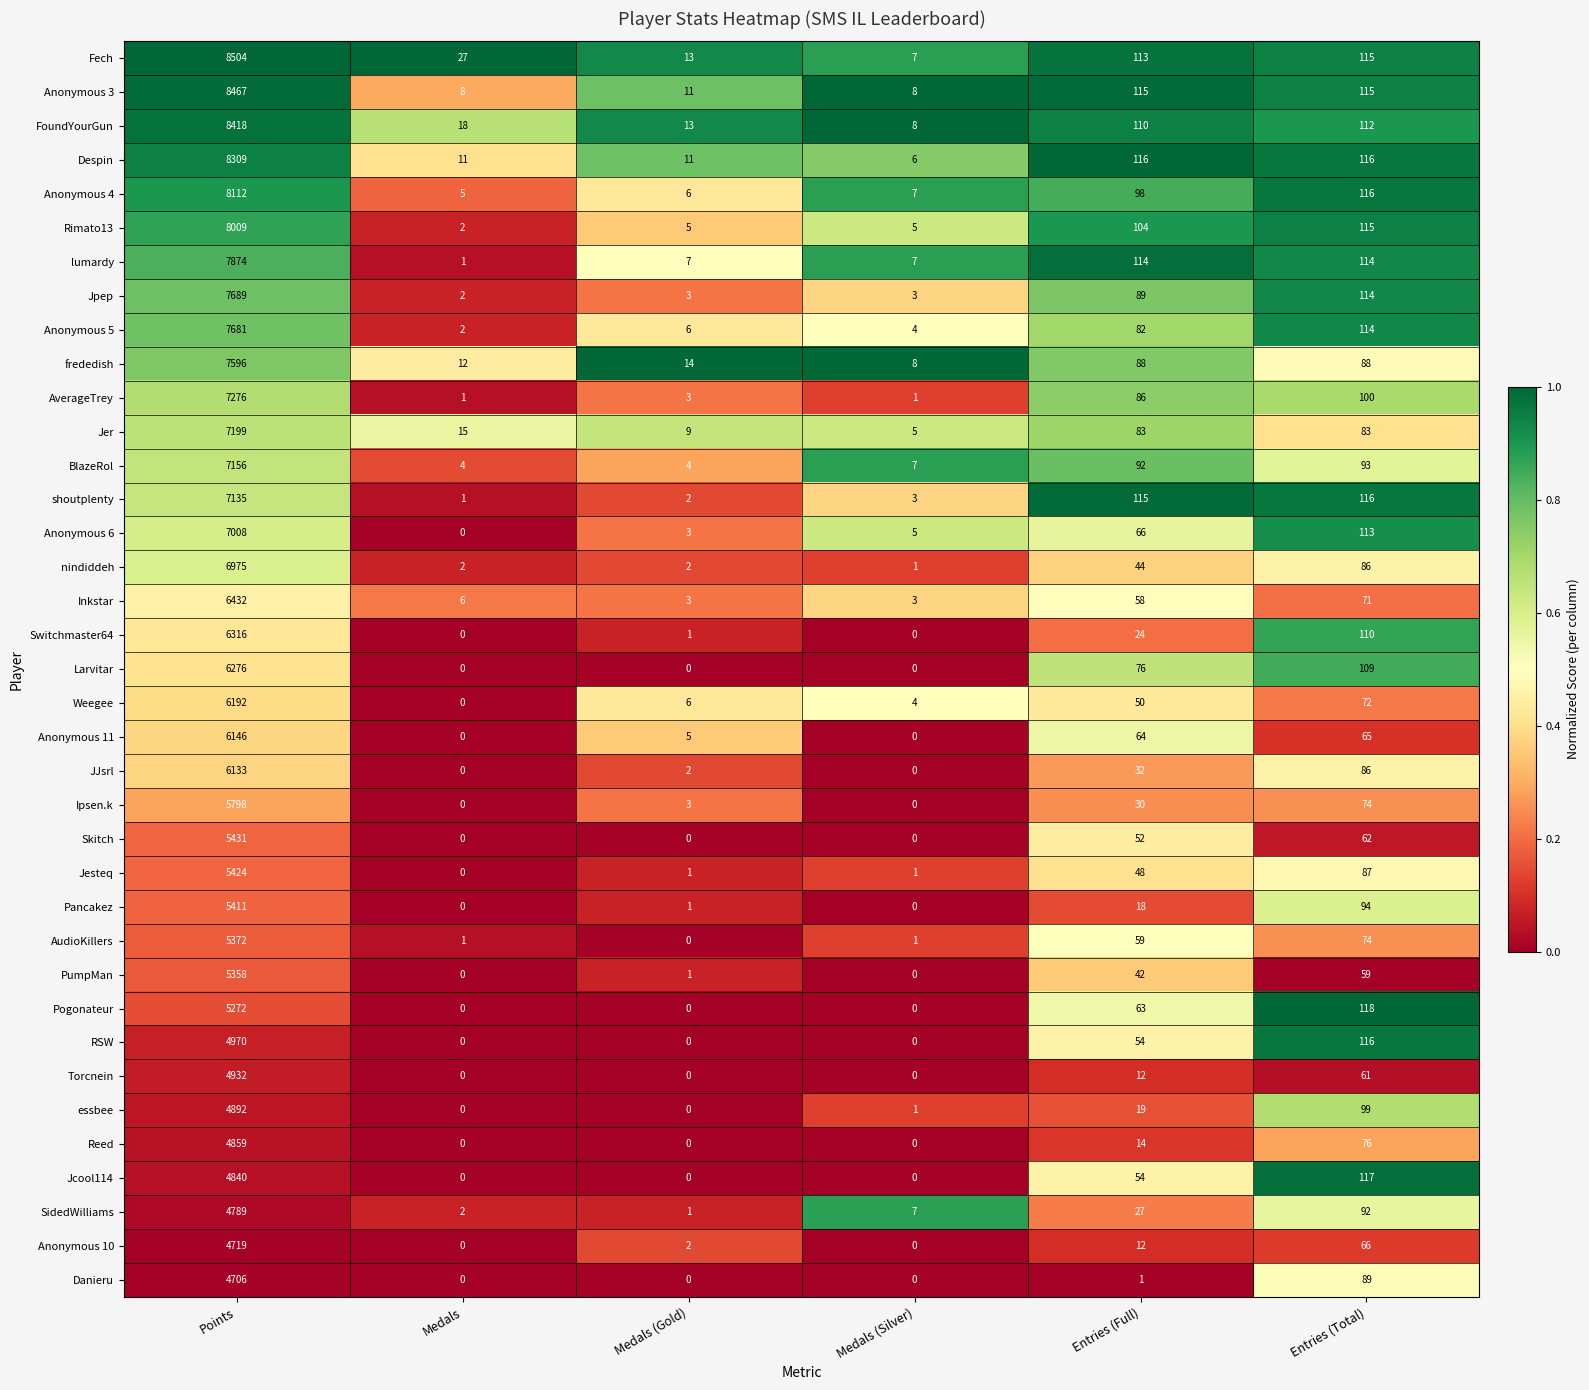

The Rimato13 series shows 191 at Entries (Total). True or false?

False